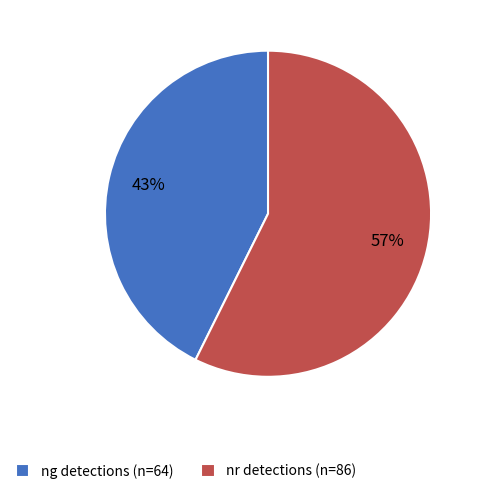

The ng detections (n=64) slice represents 43% of the pie. True or false?

True